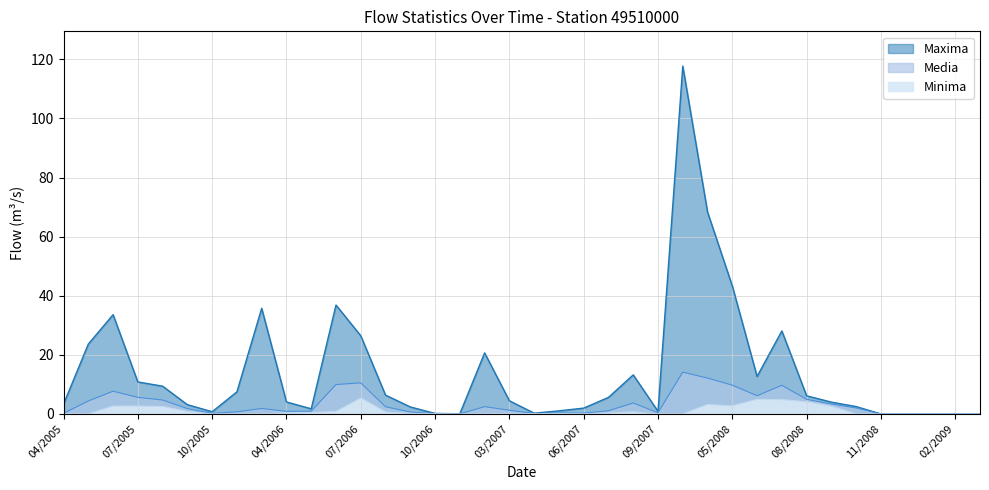

Between 09/2008 and 06/2006, which is larger?

06/2006